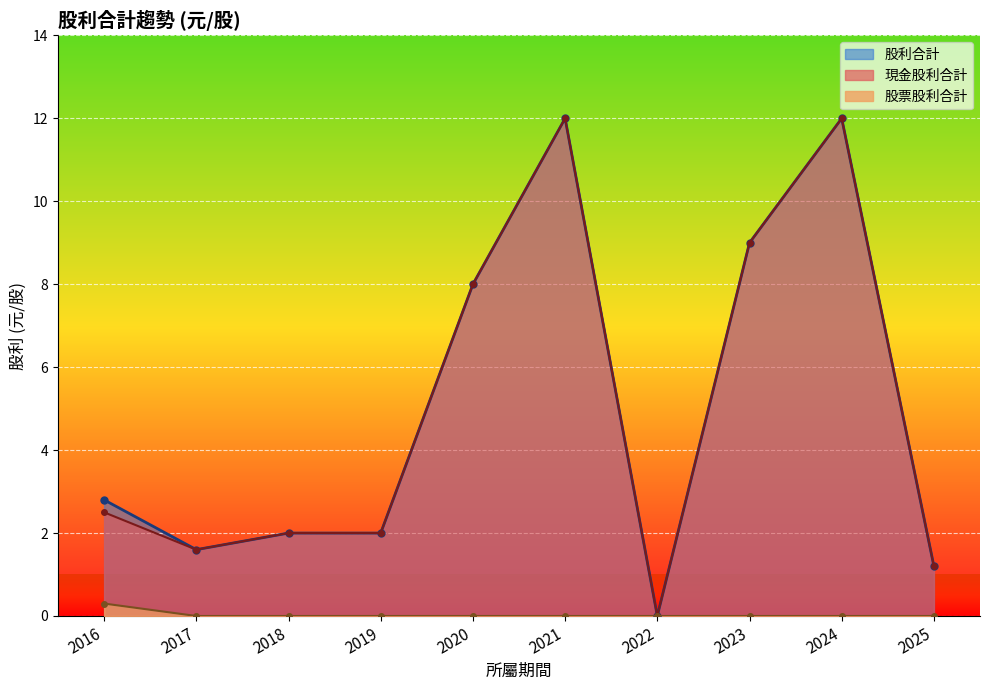

Rank the series by their maximum value, from highest to lowest.

現金股利合計, 股利合計, 股票股利合計